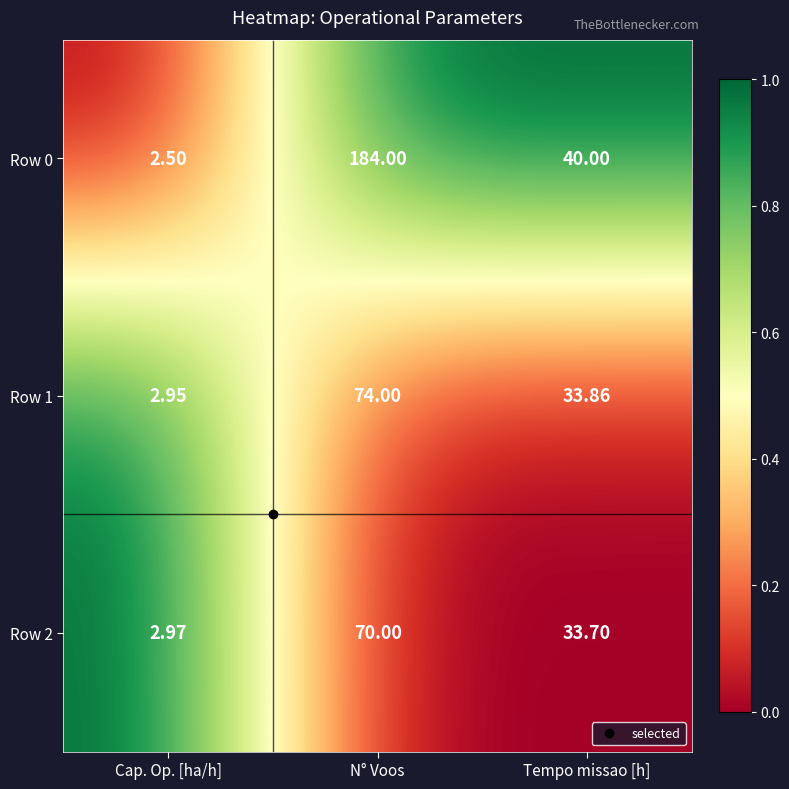

Where is Row 0 nearest to the value 93?

Tempo missao [h]